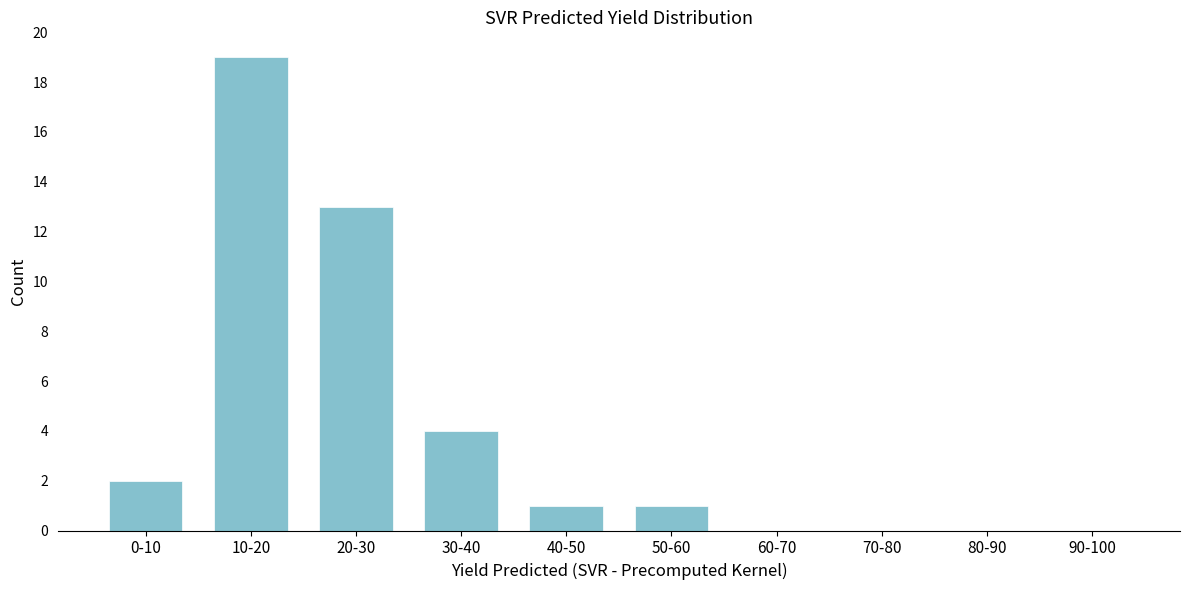

Reading left to right, what are all the values shown in this chart?

0-10=2	10-20=19	20-30=13	30-40=4	40-50=1	50-60=1	60-70=0	70-80=0	80-90=0	90-100=0